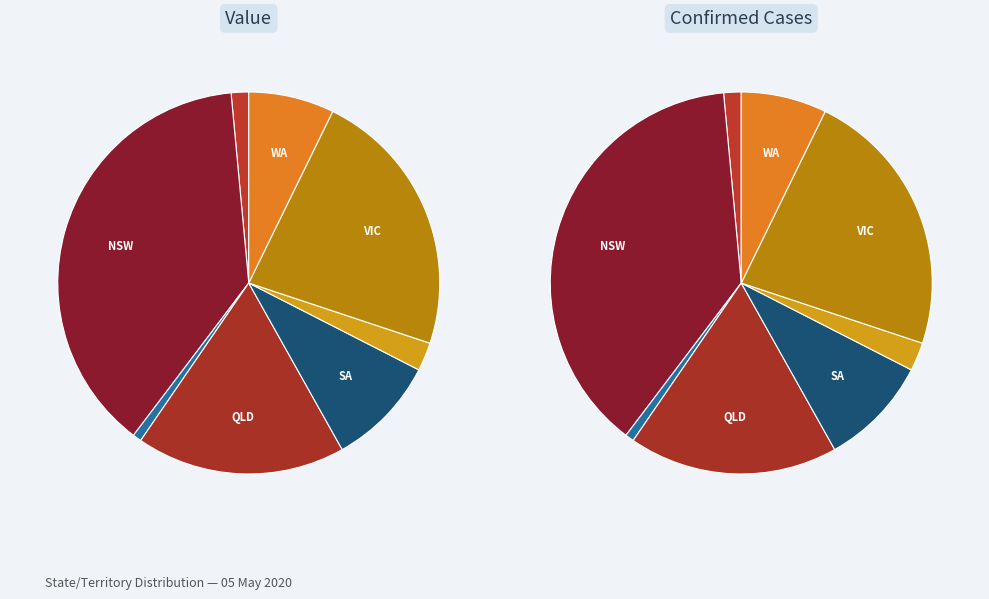

Is there any slice that represents more than half of the pie?

No